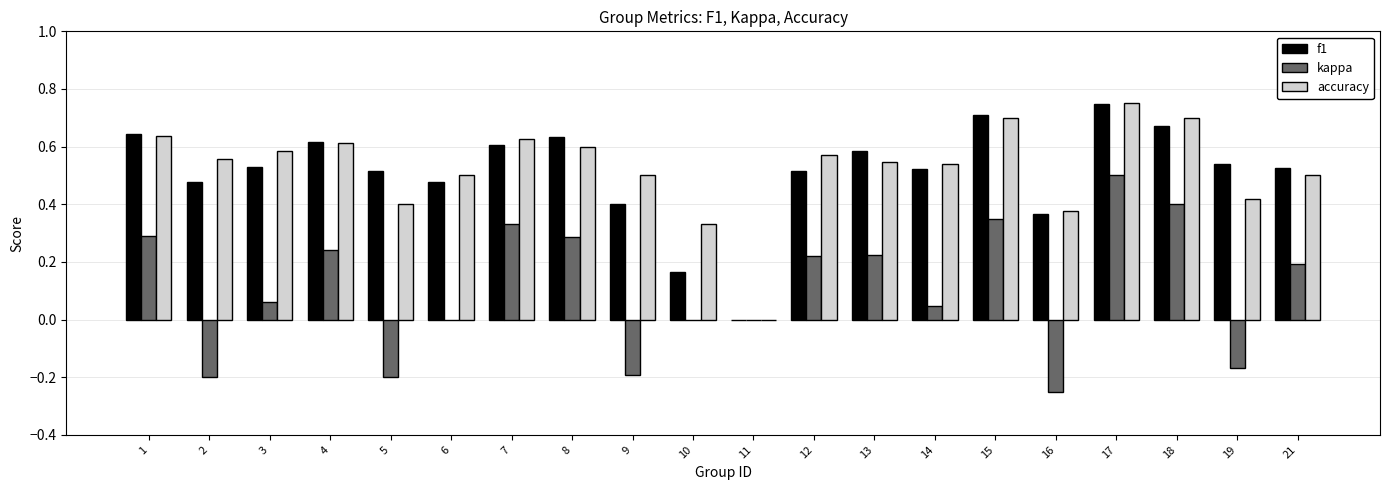

Which series changed the most between 13 and 15?

accuracy